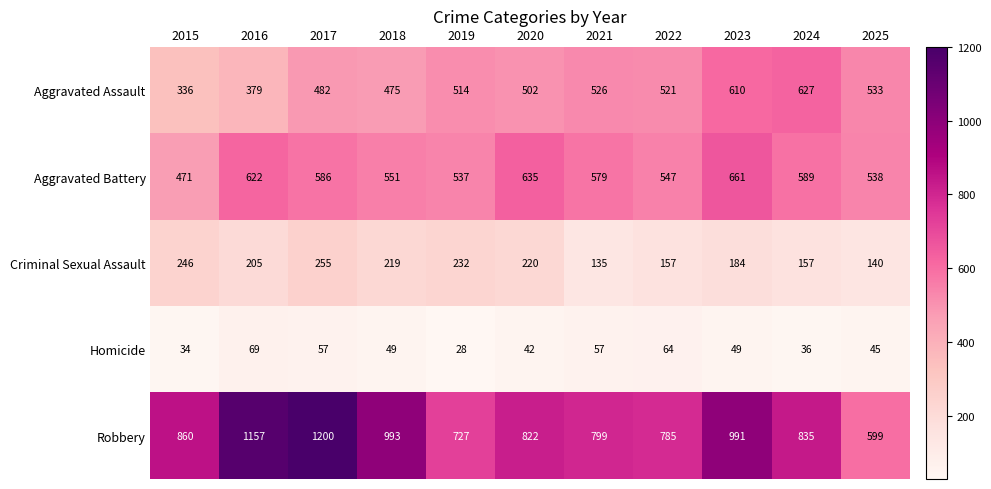

Which series has the largest total across all categories?

Robbery